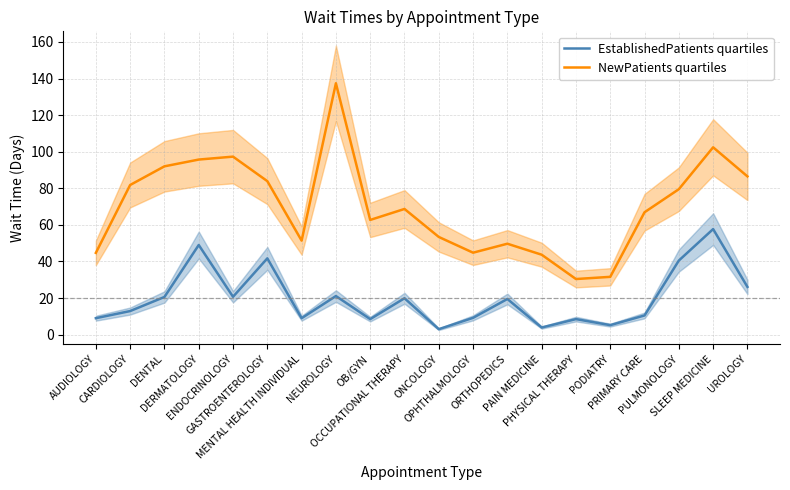

What is the sum of the EstablishedPatients quartiles values at PRIMARY CARE and ENDOCRINOLOGY?

31.2